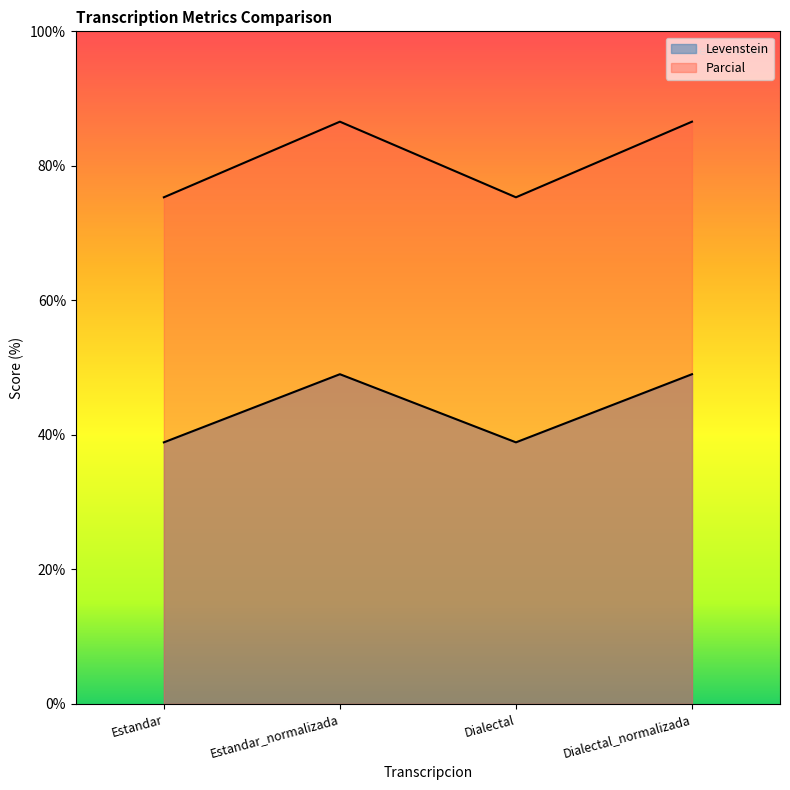

At which category is the sum across all series the highest?

Estandar_normalizada